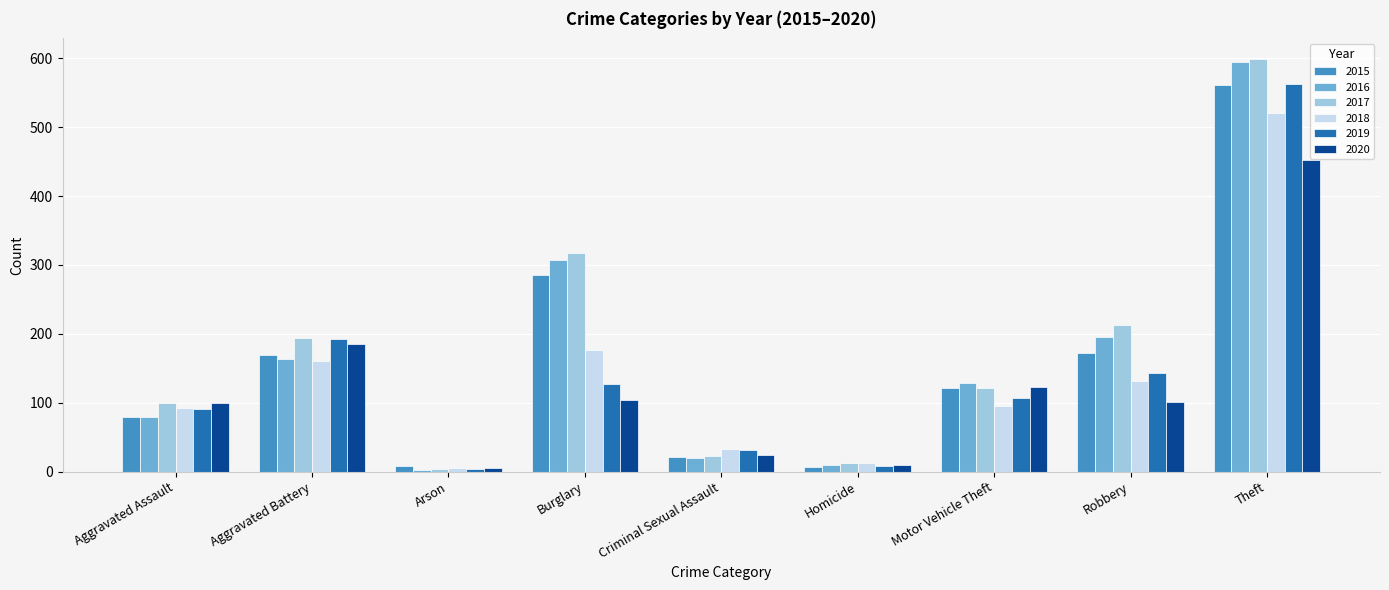

Which category has the highest value across all series?

Theft